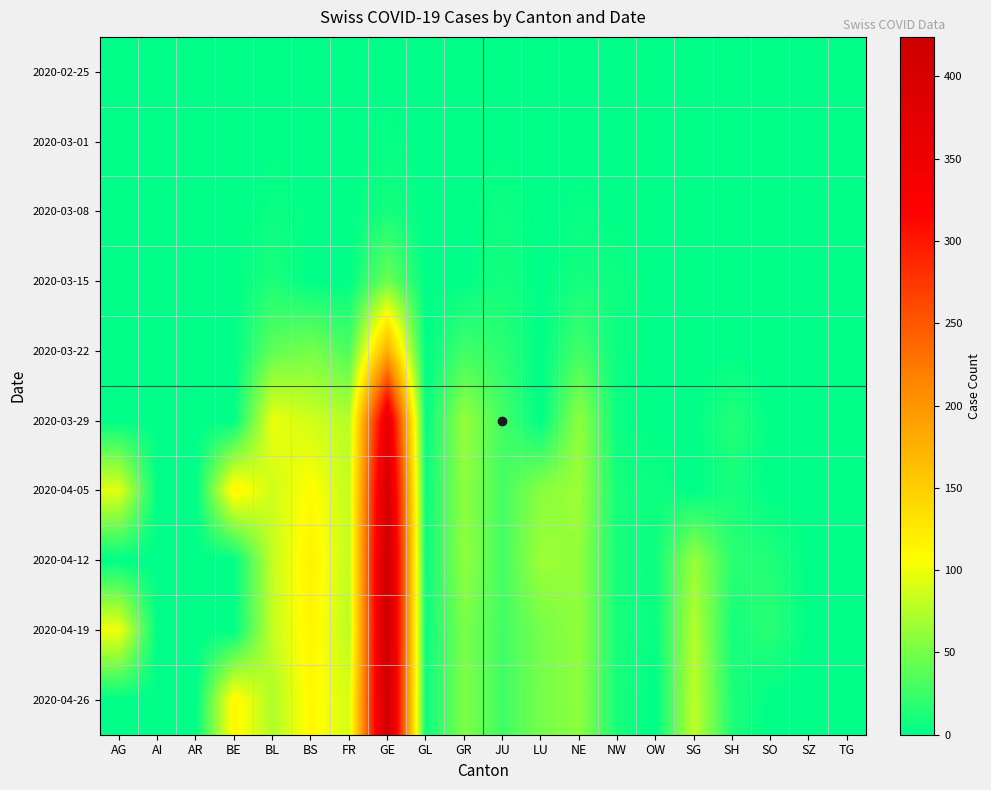

Reading left to right, what are all the values shown in this chart?

2020-02-25: AG=0	AI=0	AR=0	BE=0	BL=0	BS=0	FR=0	GE=0	GL=0	GR=0	JU=0	LU=0	NE=0	NW=0	OW=0	SG=0	SH=0	SO=0	SZ=0	TG=0
2020-03-01: AG=0	AI=0	AR=0	BE=0	BL=1	BS=0	FR=0	GE=3	GL=0	GR=0	JU=1	LU=0	NE=0	NW=0	OW=0	SG=0	SH=0	SO=0	SZ=0	TG=0
2020-03-08: AG=0	AI=0	AR=0	BE=0	BL=4	BS=1	FR=0	GE=9	GL=0	GR=0	JU=5	LU=0	NE=3	NW=0	OW=0	SG=0	SH=0	SO=0	SZ=0	TG=0
2020-03-15: AG=0	AI=0	AR=0	BE=0	BL=12	BS=0	FR=0	GE=46	GL=0	GR=0	JU=9	LU=0	NE=9	NW=6	OW=0	SG=0	SH=0	SO=0	SZ=0	TG=0
2020-03-22: AG=0	AI=0	AR=0	BE=0	BL=40	BS=50	FR=32	GE=179	GL=0	GR=27	JU=18	LU=0	NE=28	NW=5	OW=0	SG=0	SH=0	SO=0	SZ=0	TG=0
2020-03-29: AG=0	AI=0	AR=0	BE=0	BL=99	BS=87	FR=76	GE=365	GL=2	GR=63	JU=28	LU=0	NE=60	NW=4	OW=0	SG=0	SH=15	SO=0	SZ=0	TG=0
2020-04-05: AG=94	AI=0	AR=0	BE=115	BL=86	BS=108	FR=81	GE=406	GL=5	GR=59	JU=29	LU=57	NE=66	NW=9	OW=6	SG=0	SH=10	SO=0	SZ=0	TG=0
2020-04-12: AG=0	AI=0	AR=0	BE=0	BL=81	BS=119	FR=80	GE=424	GL=5	GR=60	JU=29	LU=66	NE=61	NW=9	OW=6	SG=64	SH=18	SO=14	SZ=0	TG=0
2020-04-19: AG=100	AI=0	AR=0	BE=0	BL=82	BS=115	FR=77	GE=424	GL=5	GR=51	JU=28	LU=49	NE=61	NW=10	OW=3	SG=75	SH=9	SO=17	SZ=0	TG=0
2020-04-26: AG=0	AI=0	AR=0	BE=113	BL=73	BS=112	FR=89	GE=421	GL=5	GR=52	JU=27	LU=49	NE=59	NW=10	OW=0	SG=79	SH=12	SO=0	SZ=0	TG=0